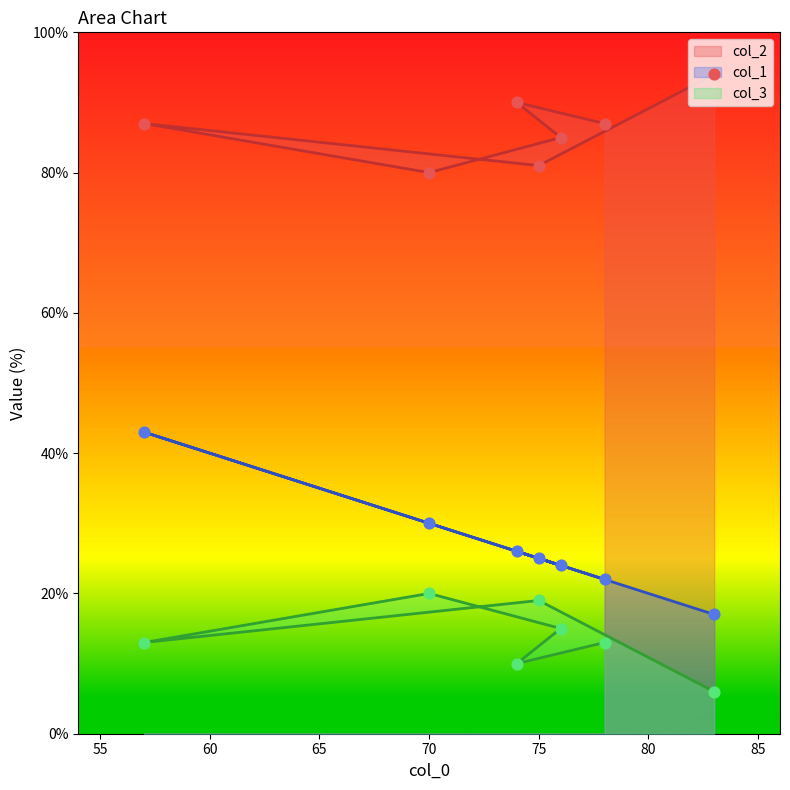

Which series contains the highest Y value?

col_2